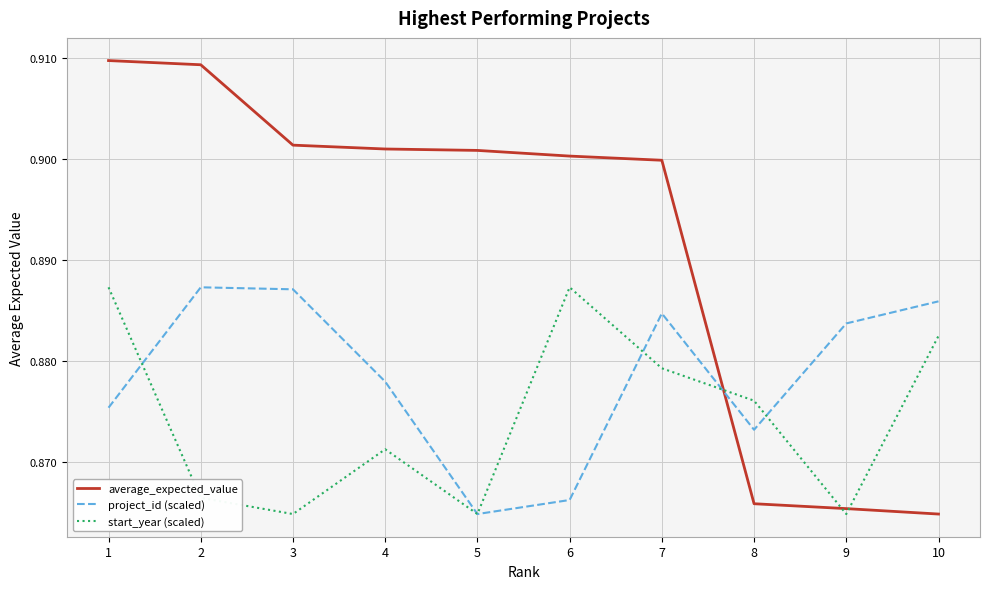

List the series in order of their overall mean, highest first.

average_expected_value, project_id (scaled), start_year (scaled)